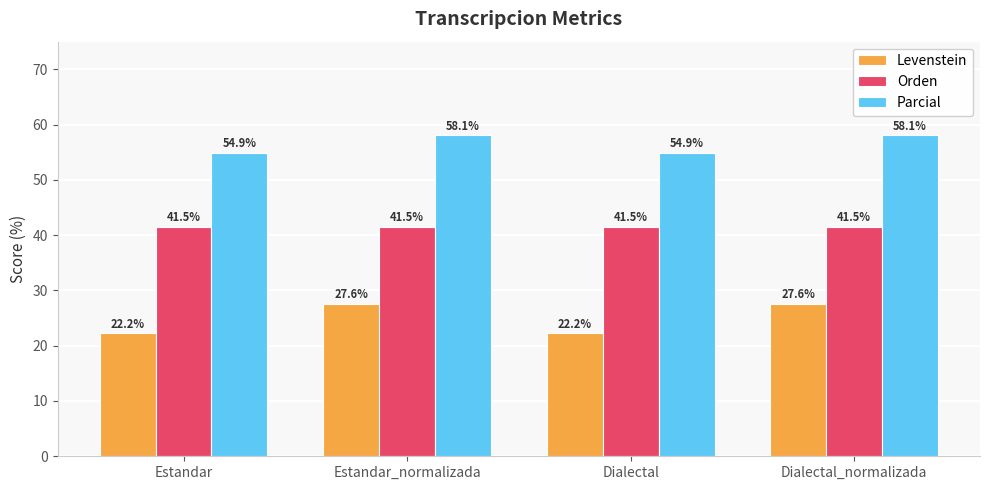

What are all the series names shown in the legend?

Levenstein, Orden, Parcial